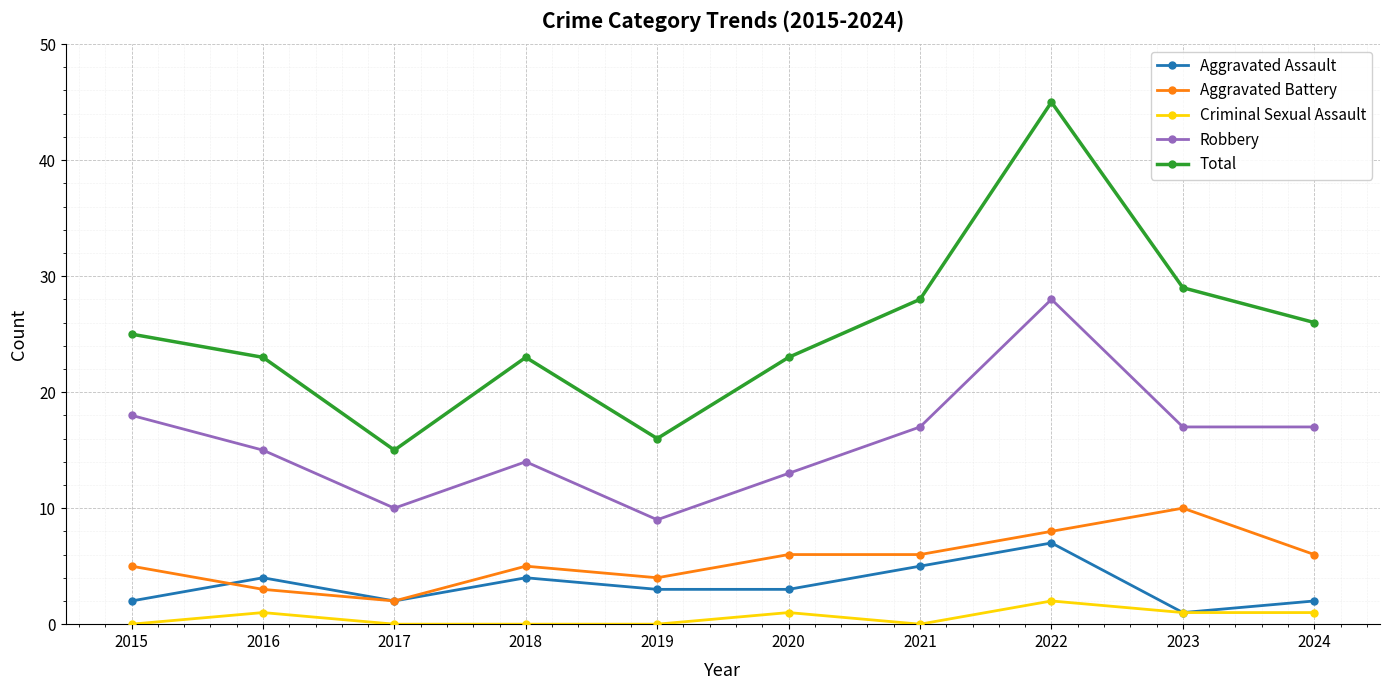

Reading left to right, what are all the values shown in this chart?

Aggravated Assault: 2015=2	2016=4	2017=2	2018=4	2019=3	2020=3	2021=5	2022=7	2023=1	2024=2
Aggravated Battery: 2015=5	2016=3	2017=2	2018=5	2019=4	2020=6	2021=6	2022=8	2023=10	2024=6
Criminal Sexual Assault: 2015=0	2016=1	2017=0	2018=0	2019=0	2020=1	2021=0	2022=2	2023=1	2024=1
Robbery: 2015=18	2016=15	2017=10	2018=14	2019=9	2020=13	2021=17	2022=28	2023=17	2024=17
Total: 2015=25	2016=23	2017=15	2018=23	2019=16	2020=23	2021=28	2022=45	2023=29	2024=26